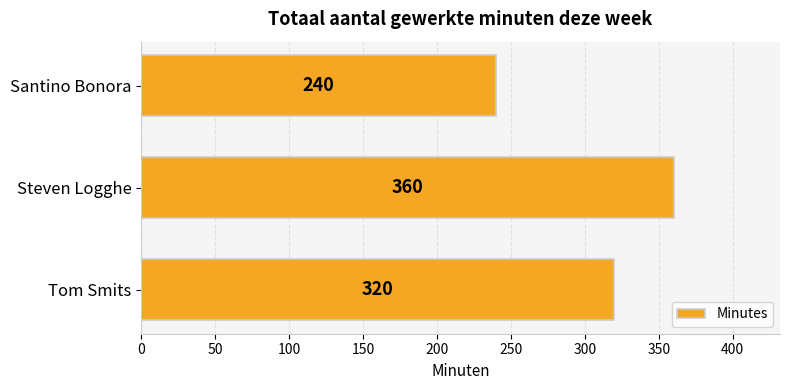

How many data points are less than 320?

1